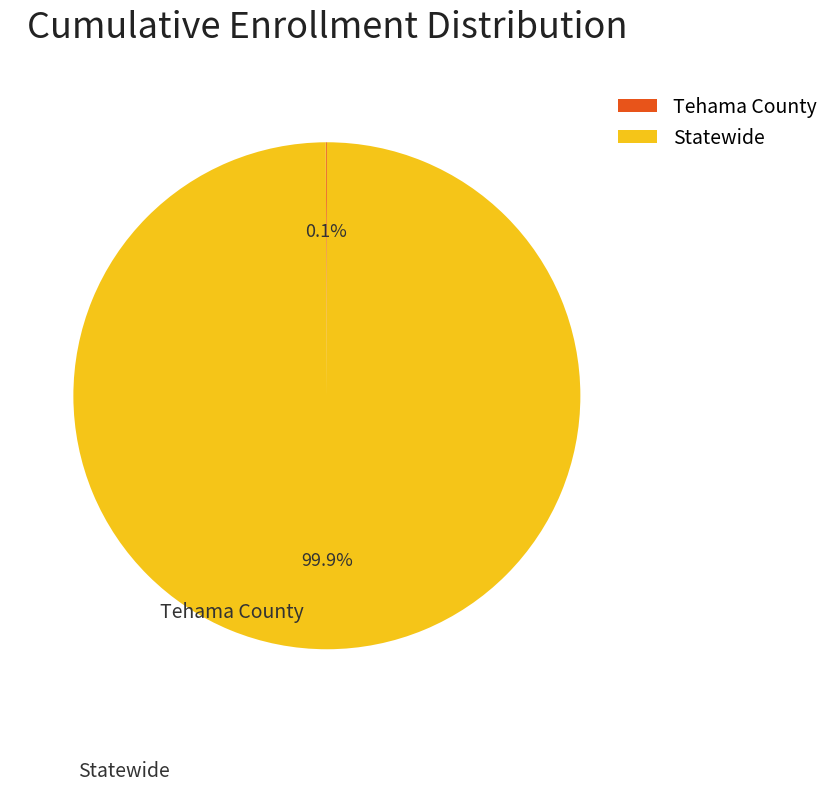

To the nearest percent, what is the difference between the largest and smallest slice percentages?

100%